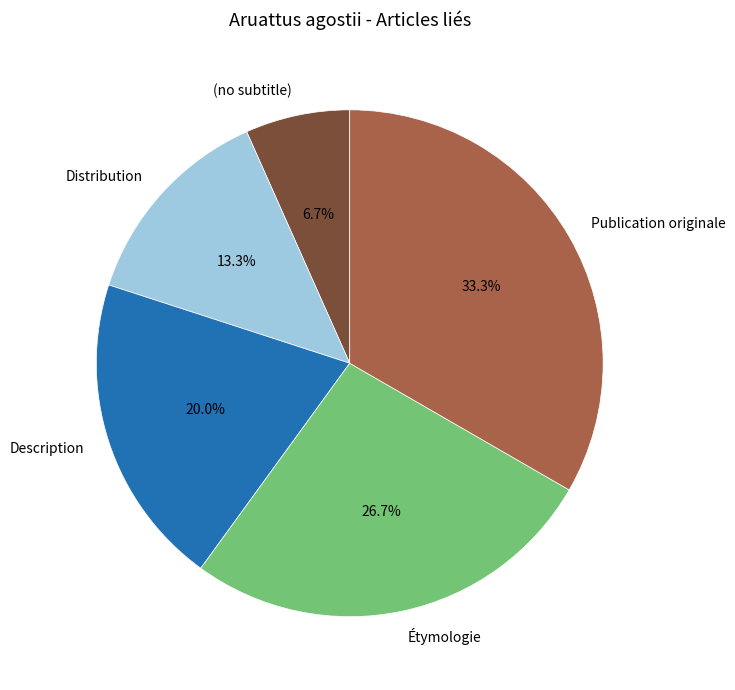

Rank the categories by value from lowest to highest.

(no subtitle), Distribution, Description, Étymologie, Publication originale